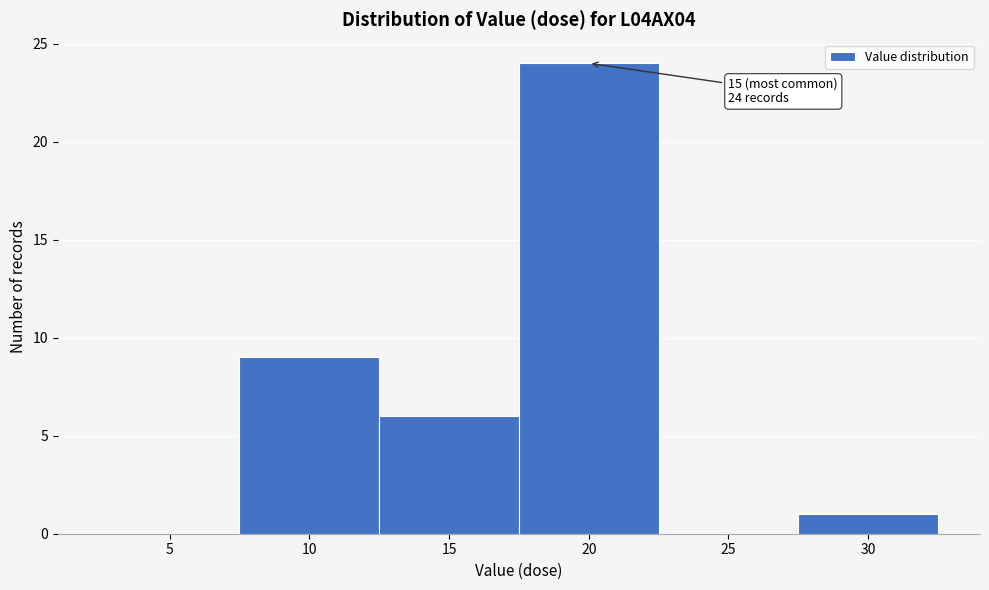

Reading right to left, what are all the values shown in this chart?

30=1	25=0	20=24	15=6	10=9	5=0